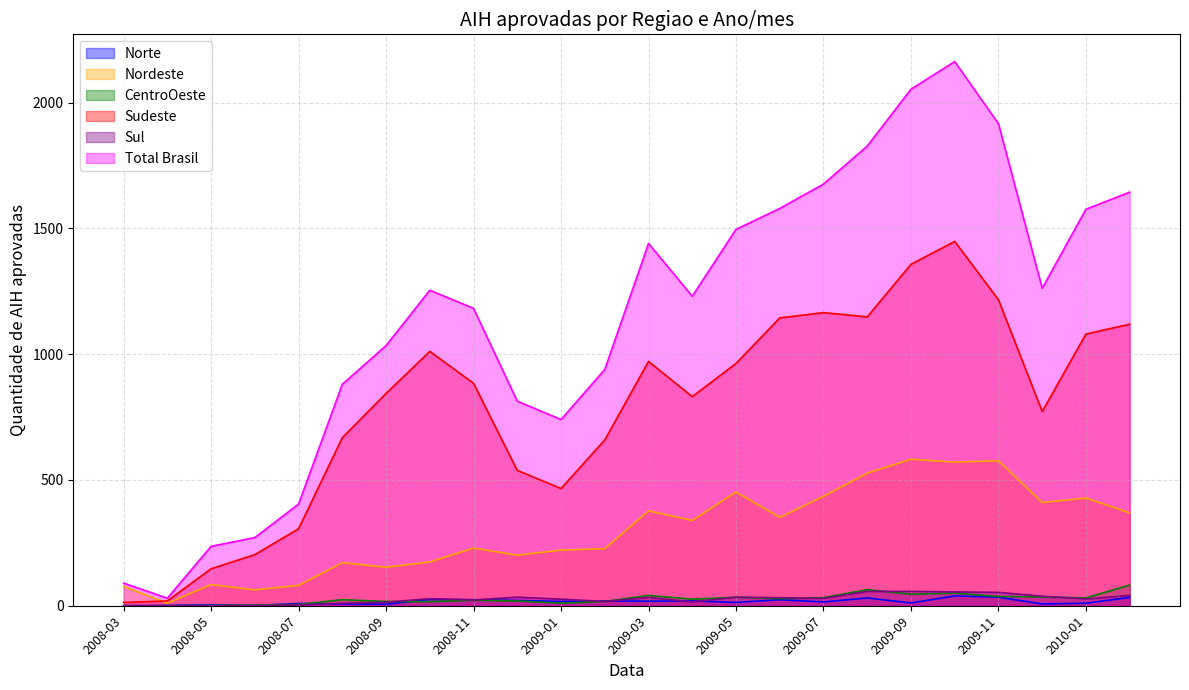

At which category does the chart reach its minimum across all series?

2008-03